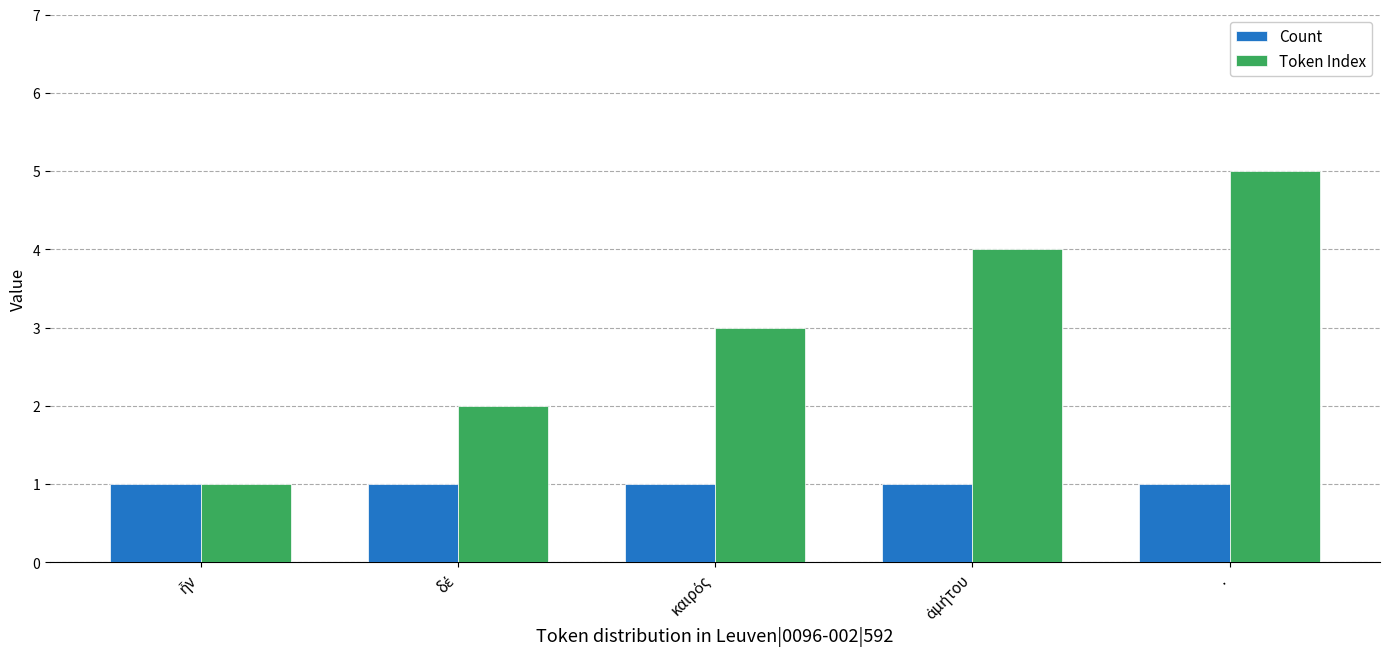

Rank the series by their average value, from highest to lowest.

Token Index, Count